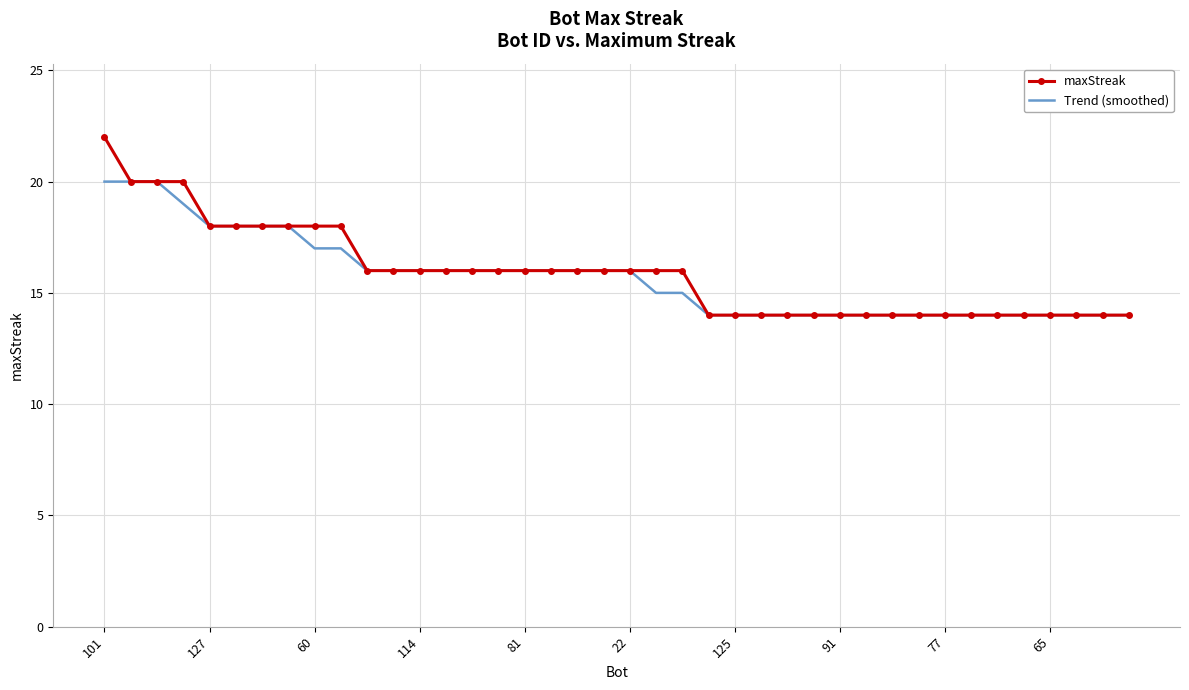

What is the difference between the maximum and minimum values in the Trend (smoothed) series?

6